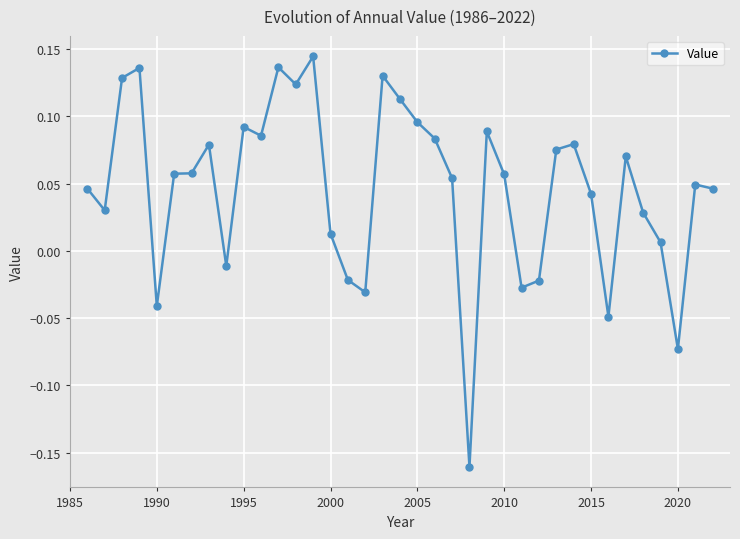

What is the difference between the maximum and minimum values?

0.3